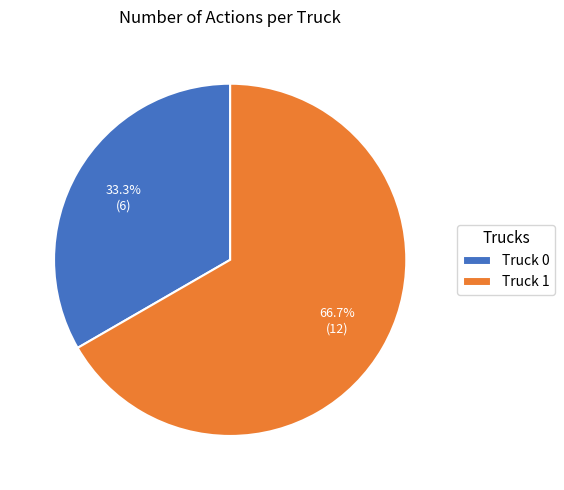

Which slice represents more than half of the pie?

Truck 1